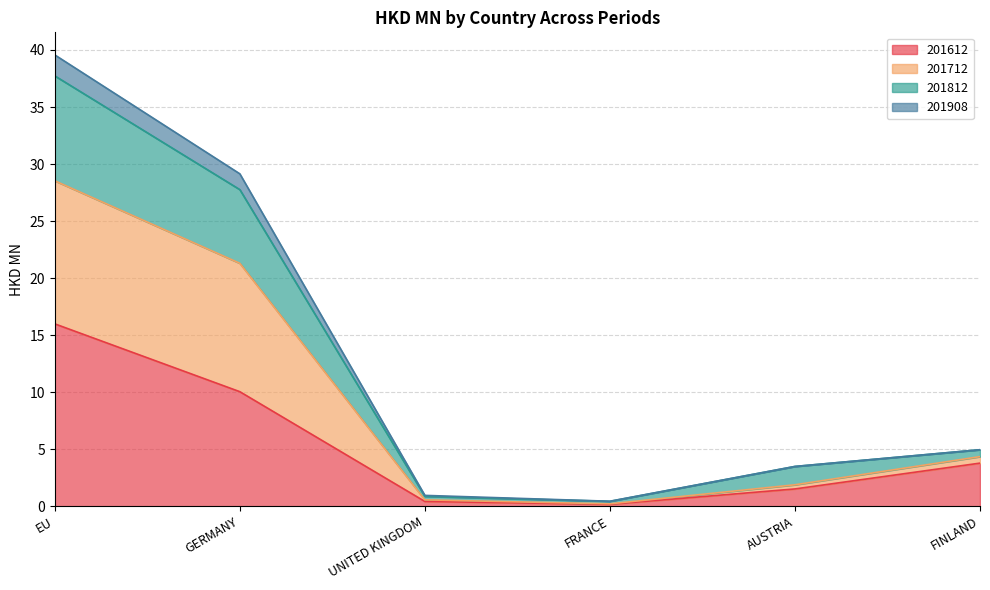

True or false: 201712 and 201908 cross at least once.

False